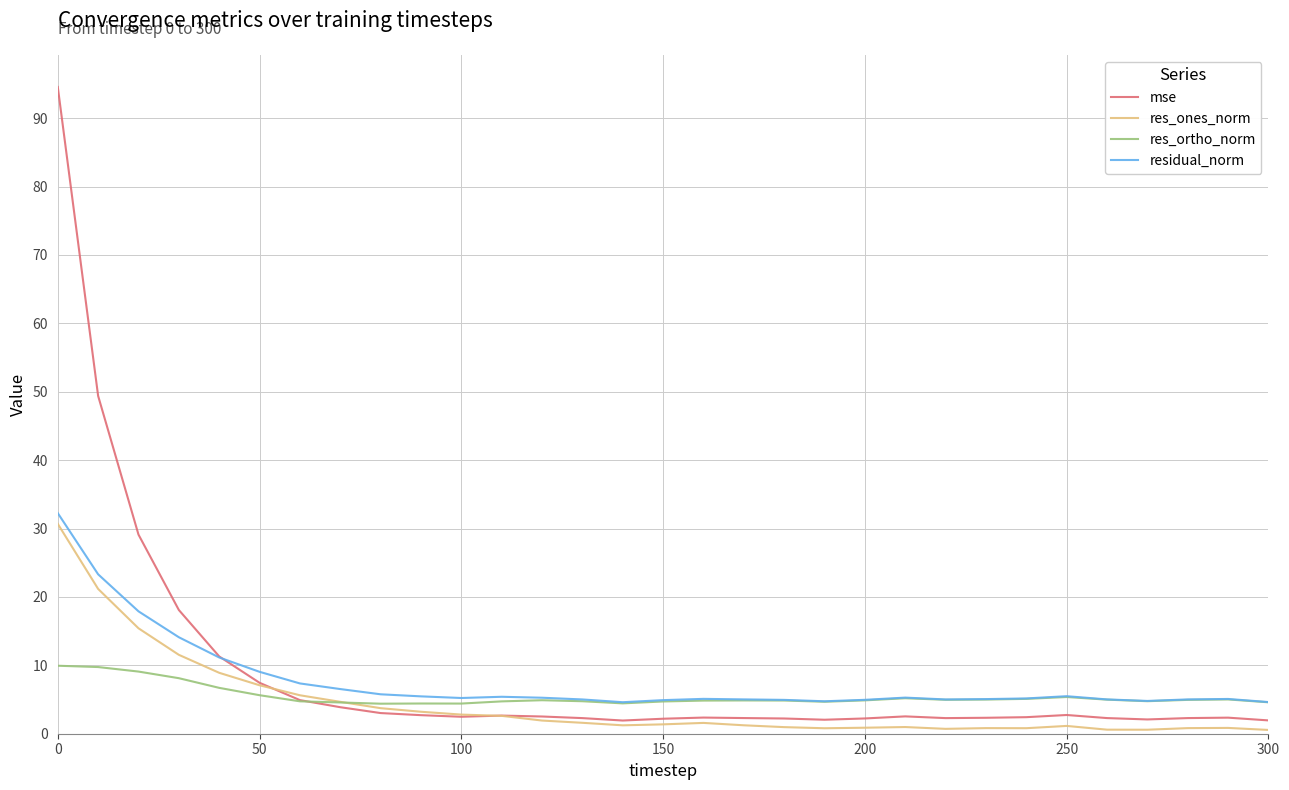

After their last crossing, which series has the higher values: res_ortho_norm or mse?

res_ortho_norm